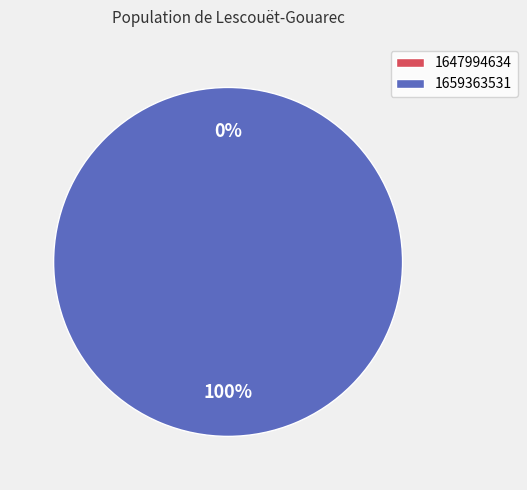

Is it true that 1659363531 is 100% of the pie?

True